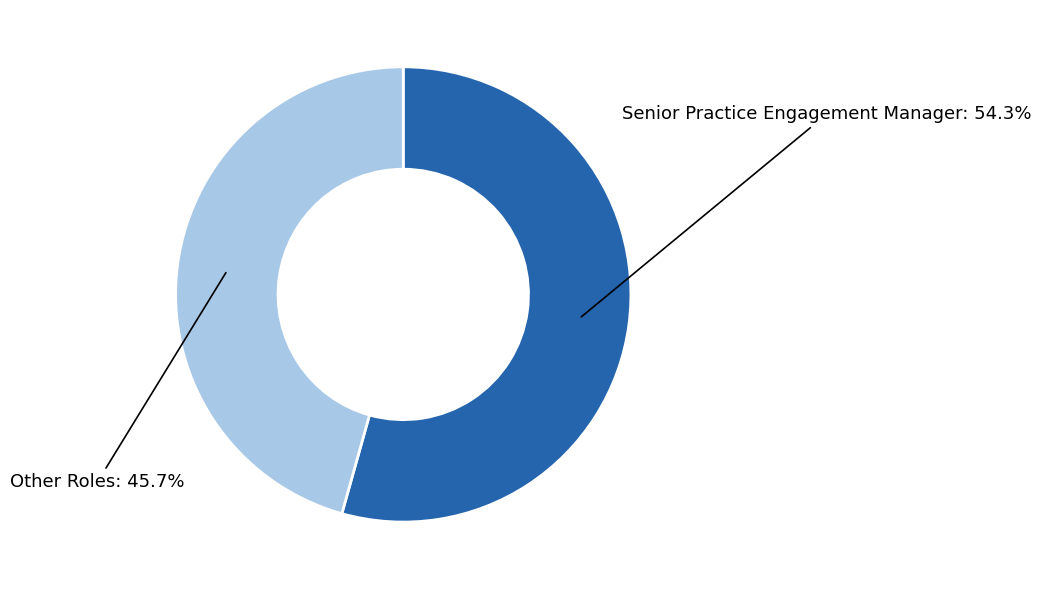

To the nearest percent, what is the difference between the largest and smallest slice percentages?

9%